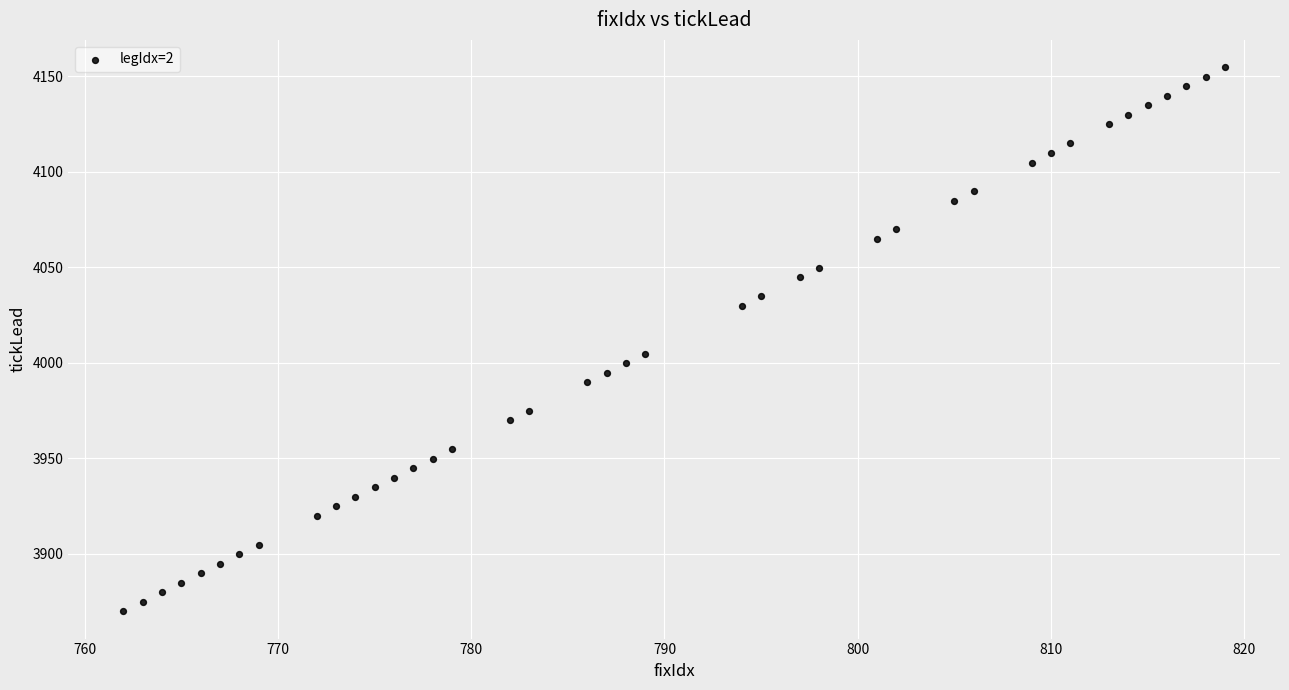

What Y value in the scatter plot is closest to 4012?

4004.8